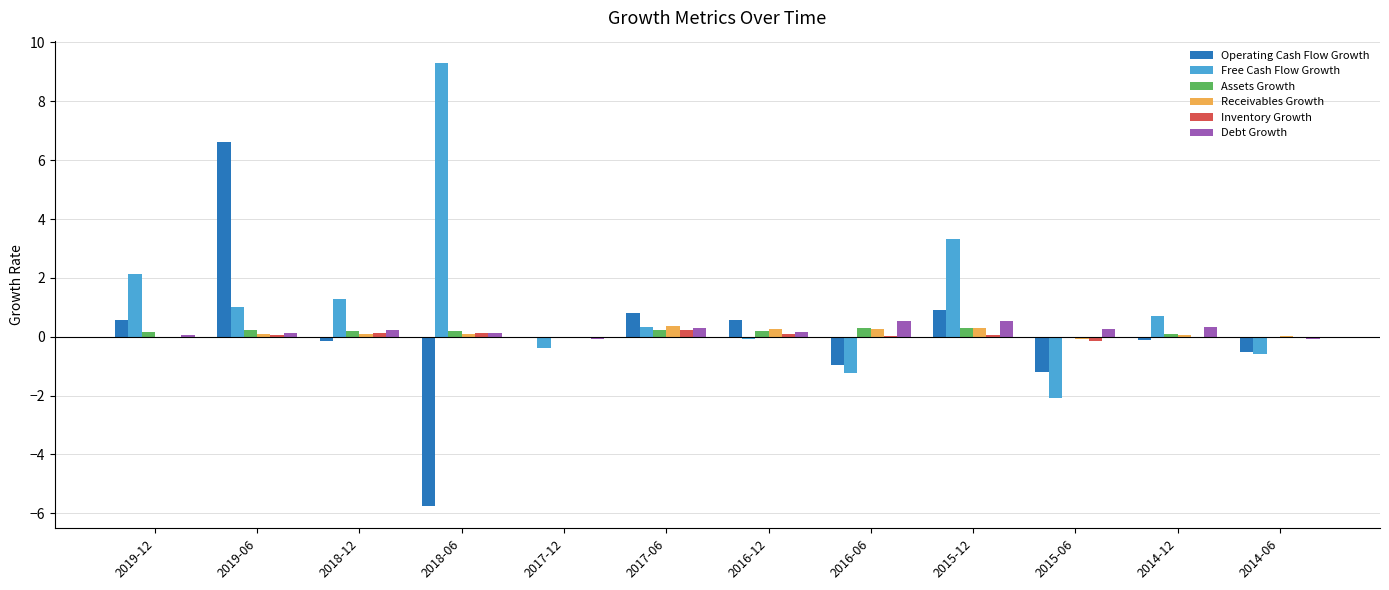

Is the value of Debt Growth at 2019-12 greater than the value of Free Cash Flow Growth at 2014-12?

No